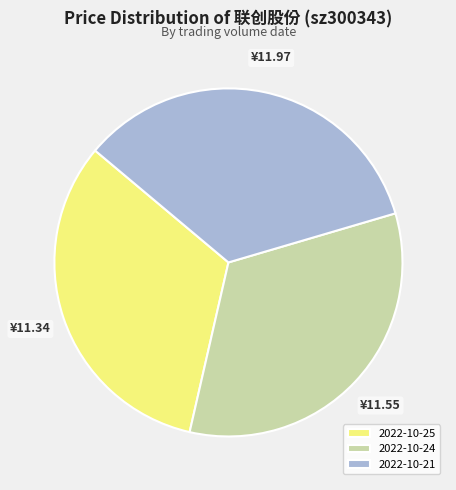

How many segments does this pie chart have?

3